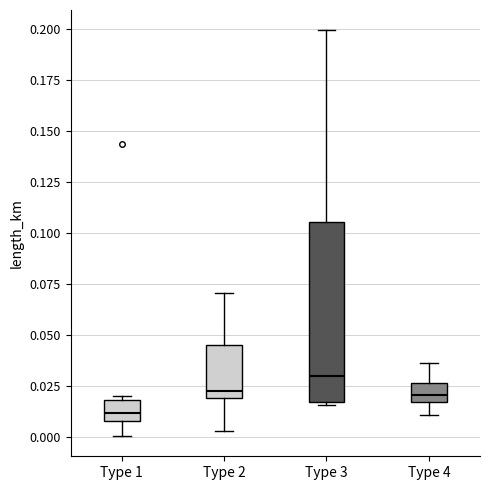

Where is the lower edge of the box for Type 1 on the y-axis? The values are not printed on the chart, so give them approximately, as read against the axis.

0.010